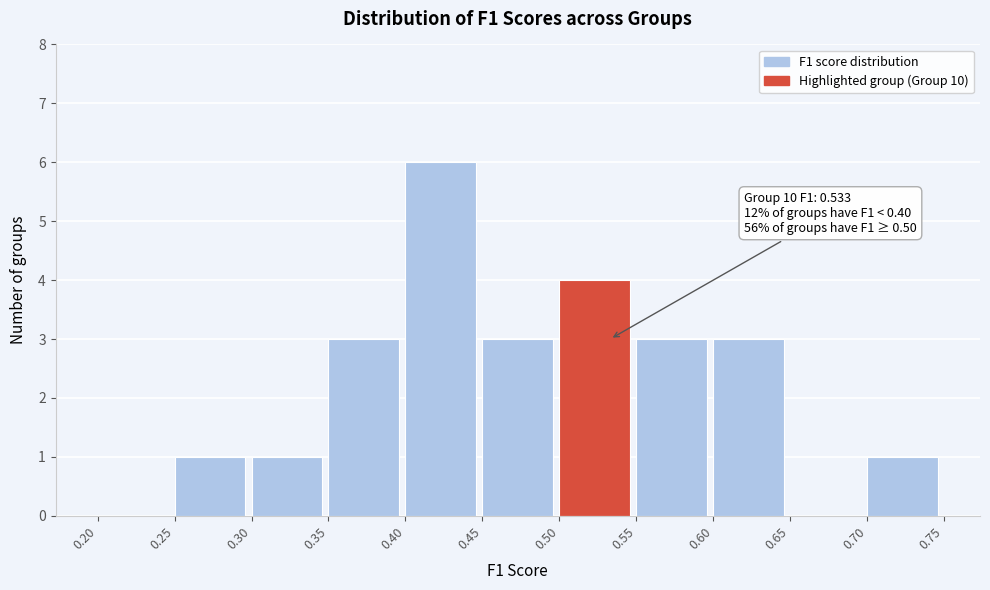

Over which range of the x-axis is the bar tallest?

0.40 to 0.45